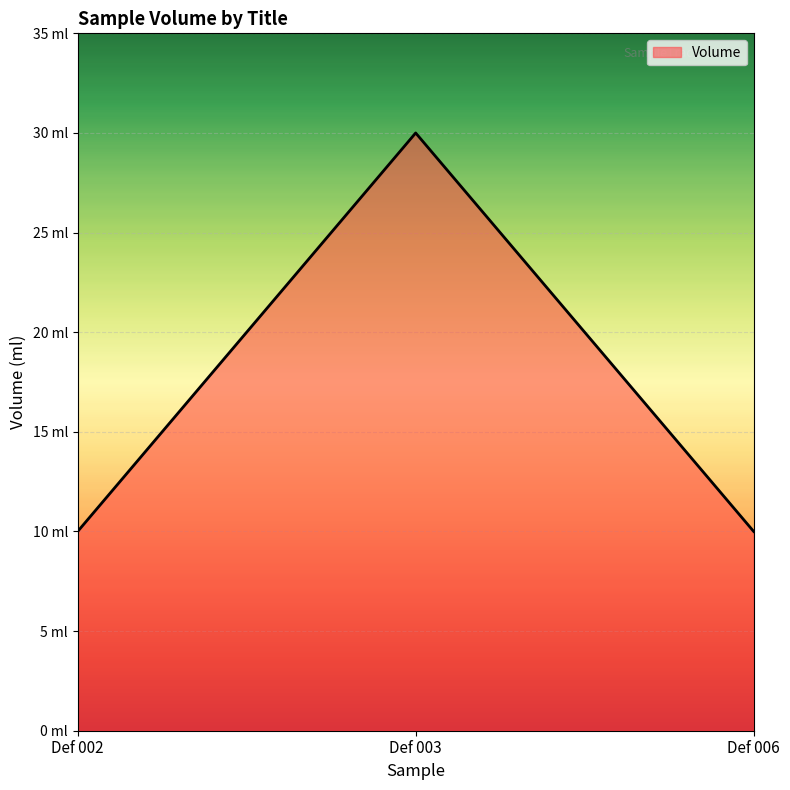

What is the difference between the values at Def 006 and Def 003?

20